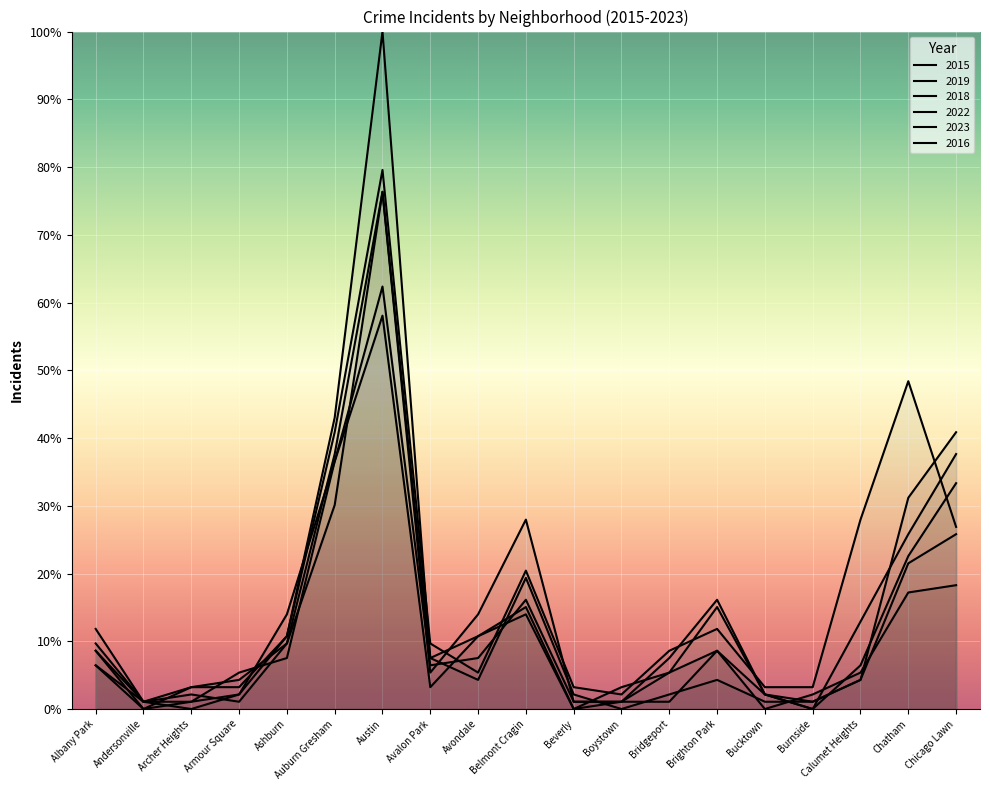

Between Chatham and Beverly, which is larger?

Chatham